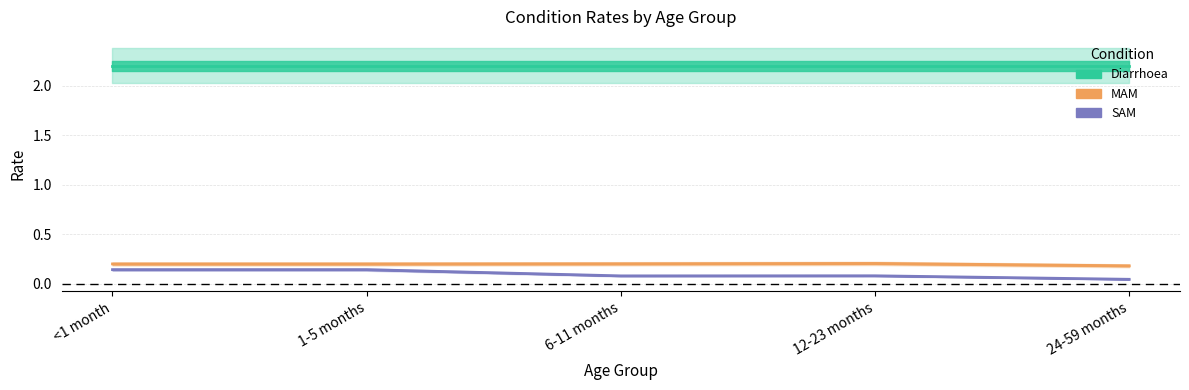

True or false: MAM has more than 0 points higher than both neighbors.

True